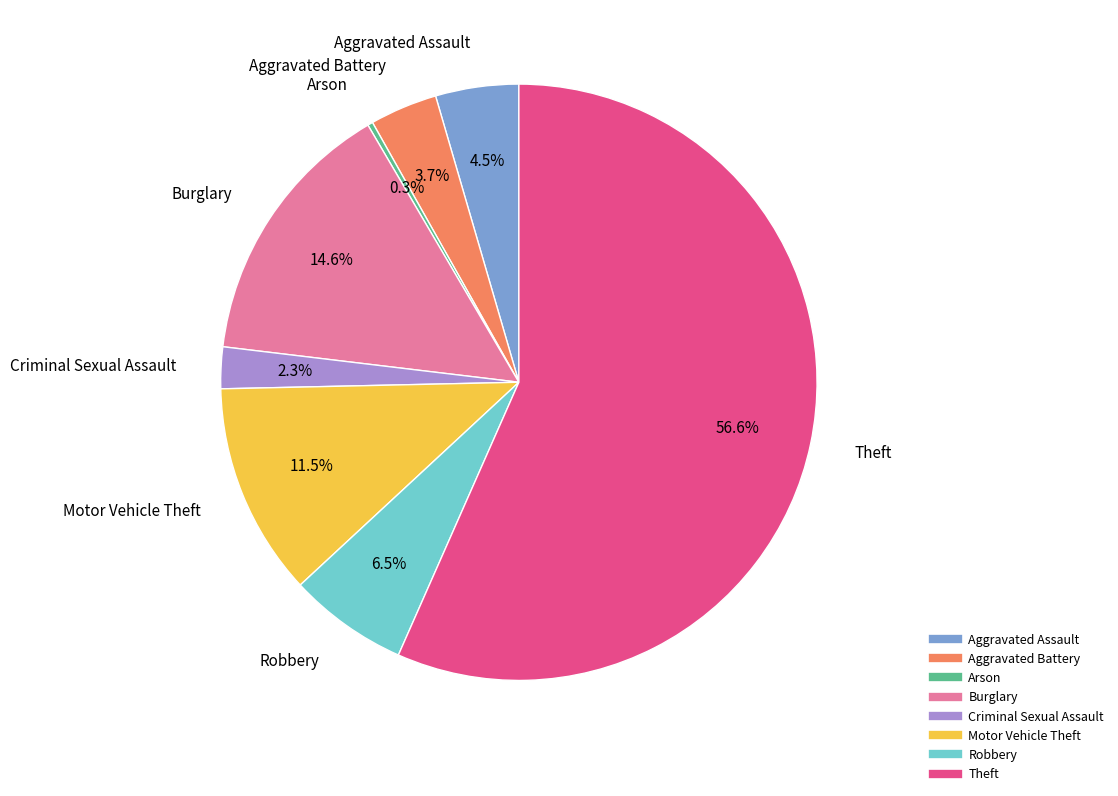

Between Burglary and Theft, which is larger?

Theft